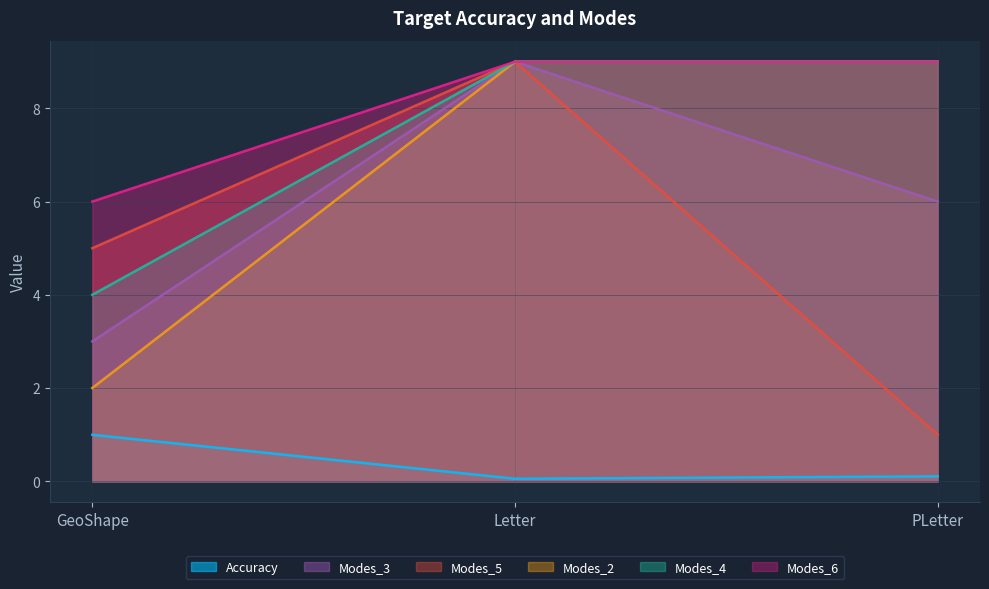

What is the difference between the maximum and minimum values in the Accuracy series?

0.9